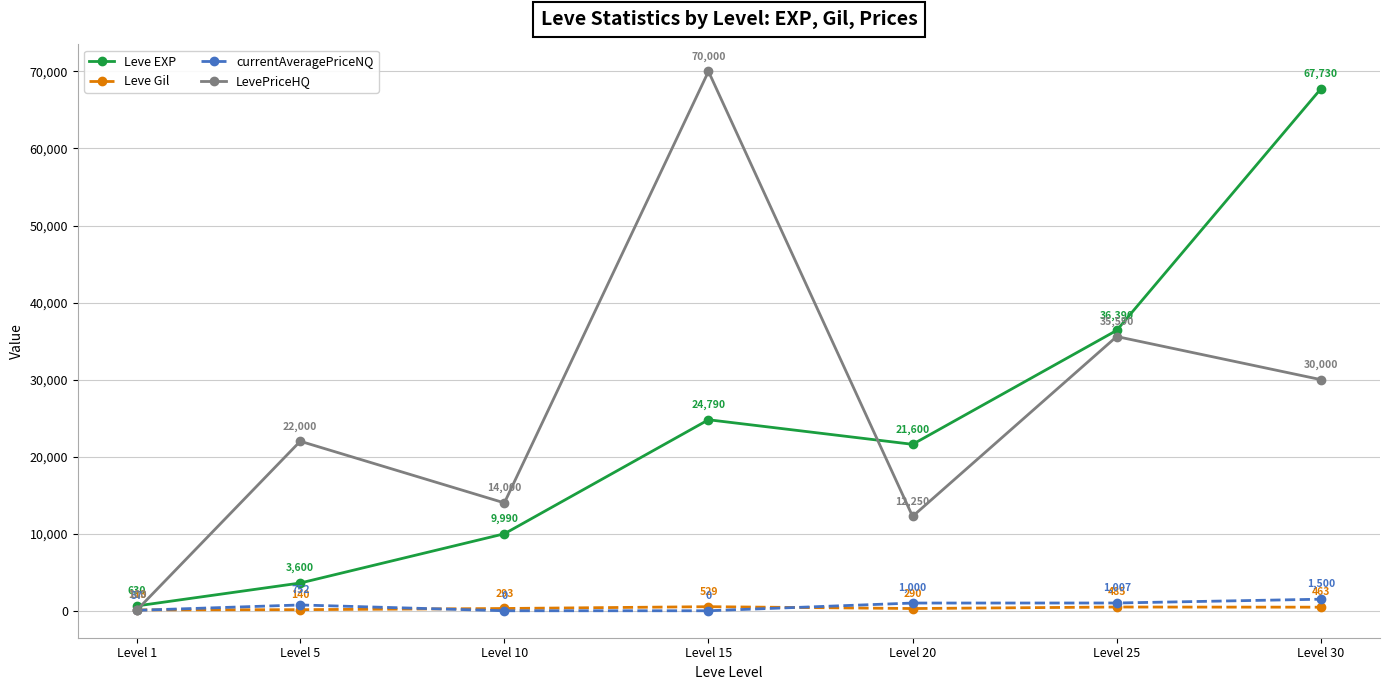

True or false: Leve EXP has more than 0 points higher than both neighbors.

True